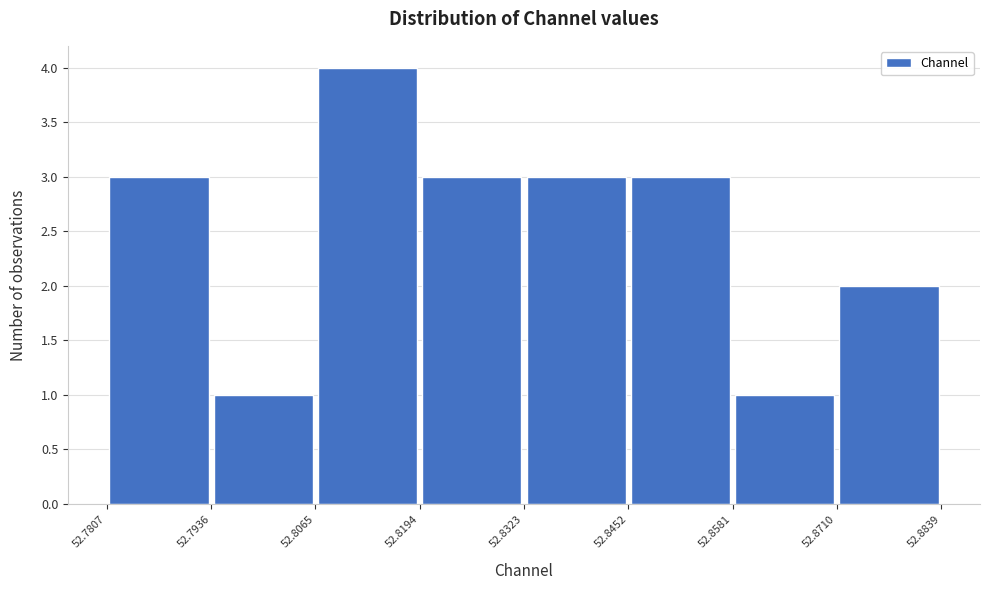

What is the height of the bar covering 52.7936 to 52.8065 on the x-axis? The values are not printed on the chart, so give them approximately, as read against the axis.

1